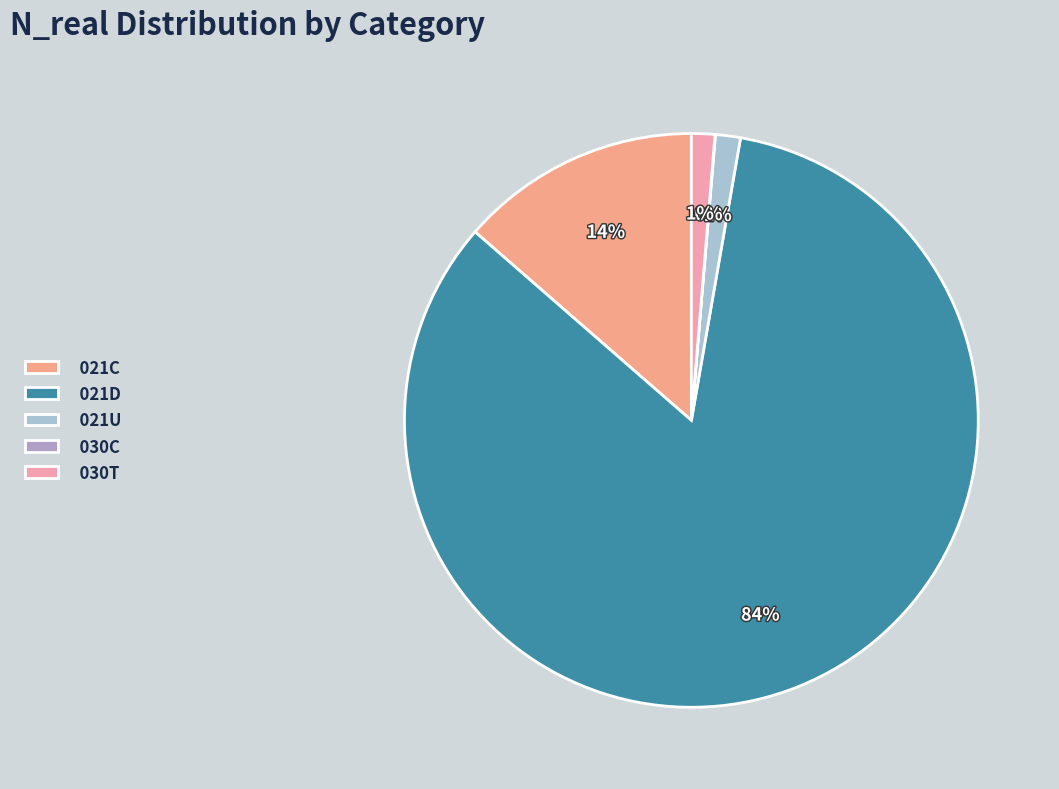

To the nearest percent, what percentage of the pie is 021U?

1%